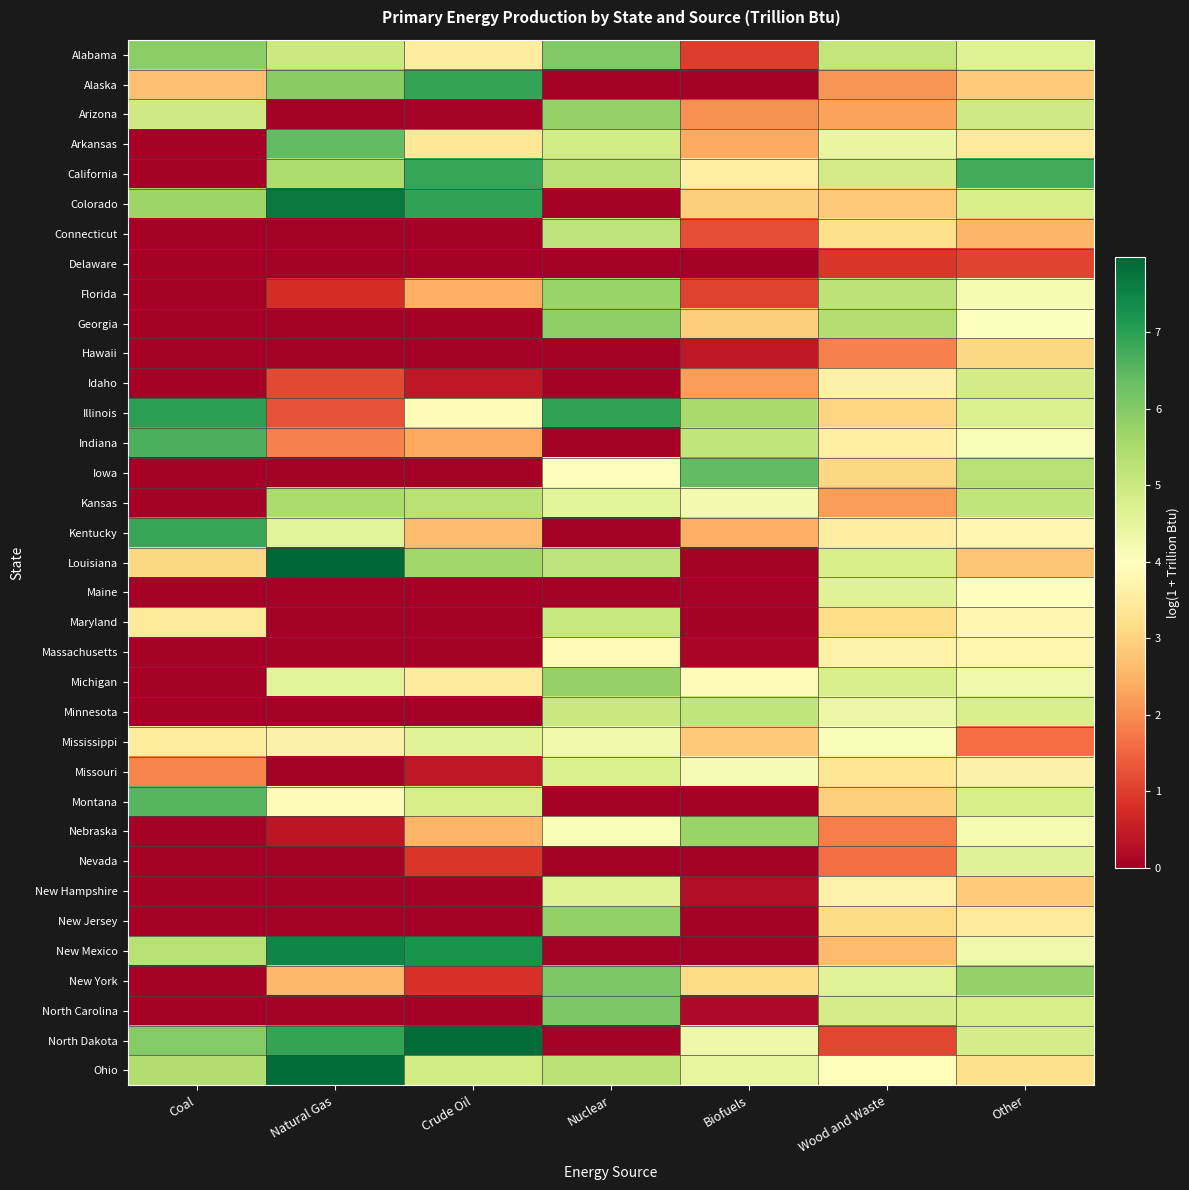

Which label corresponds to the largest value in the chart?

Natural Gas